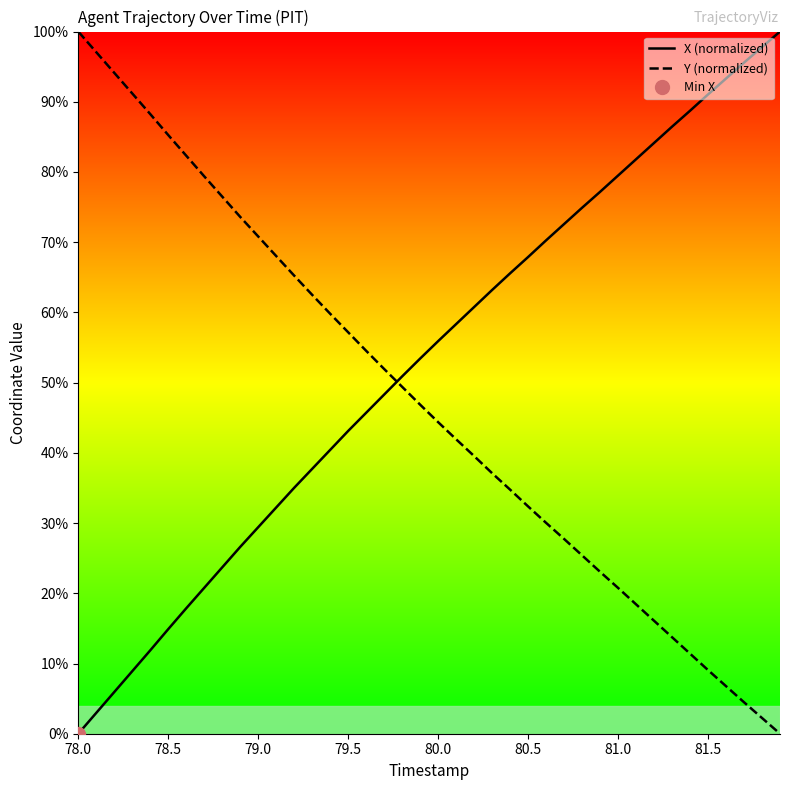

Which series has the largest range (max minus min)?

X (normalized)